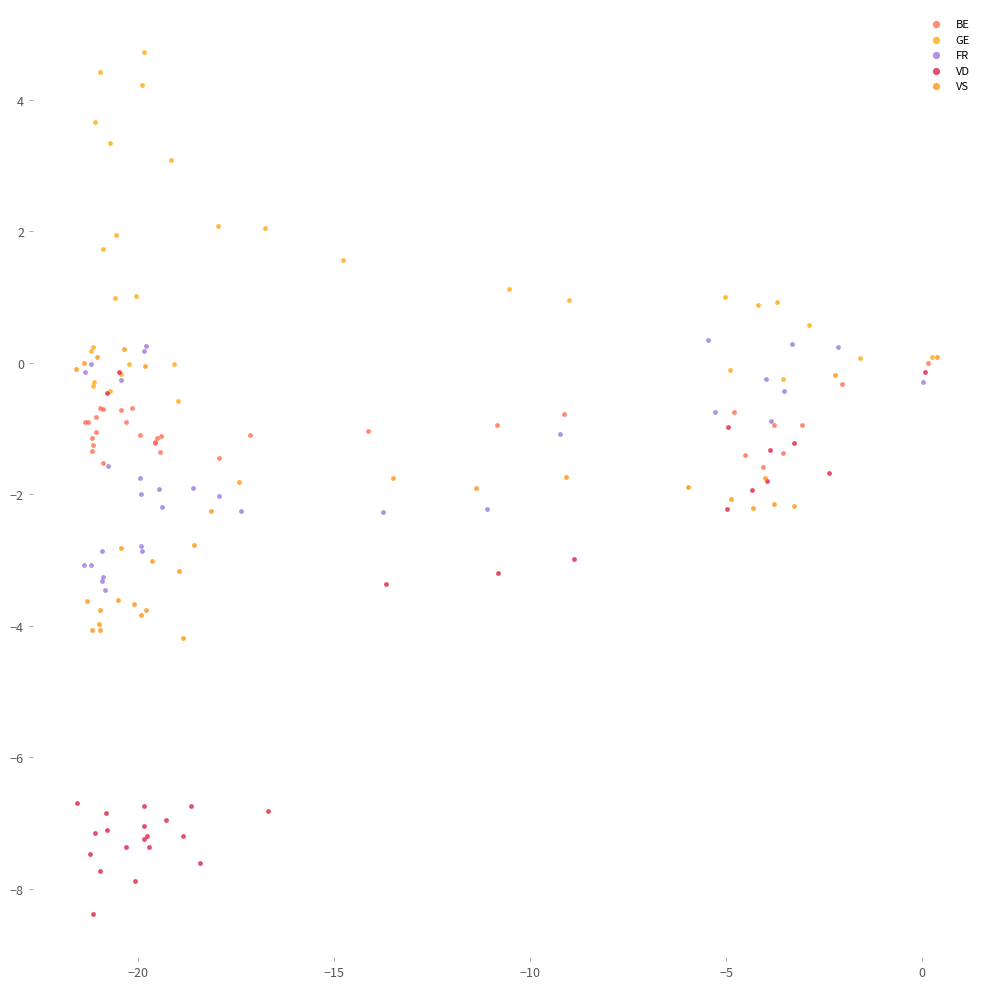

Which series has the largest Y range (max minus min)?

VD